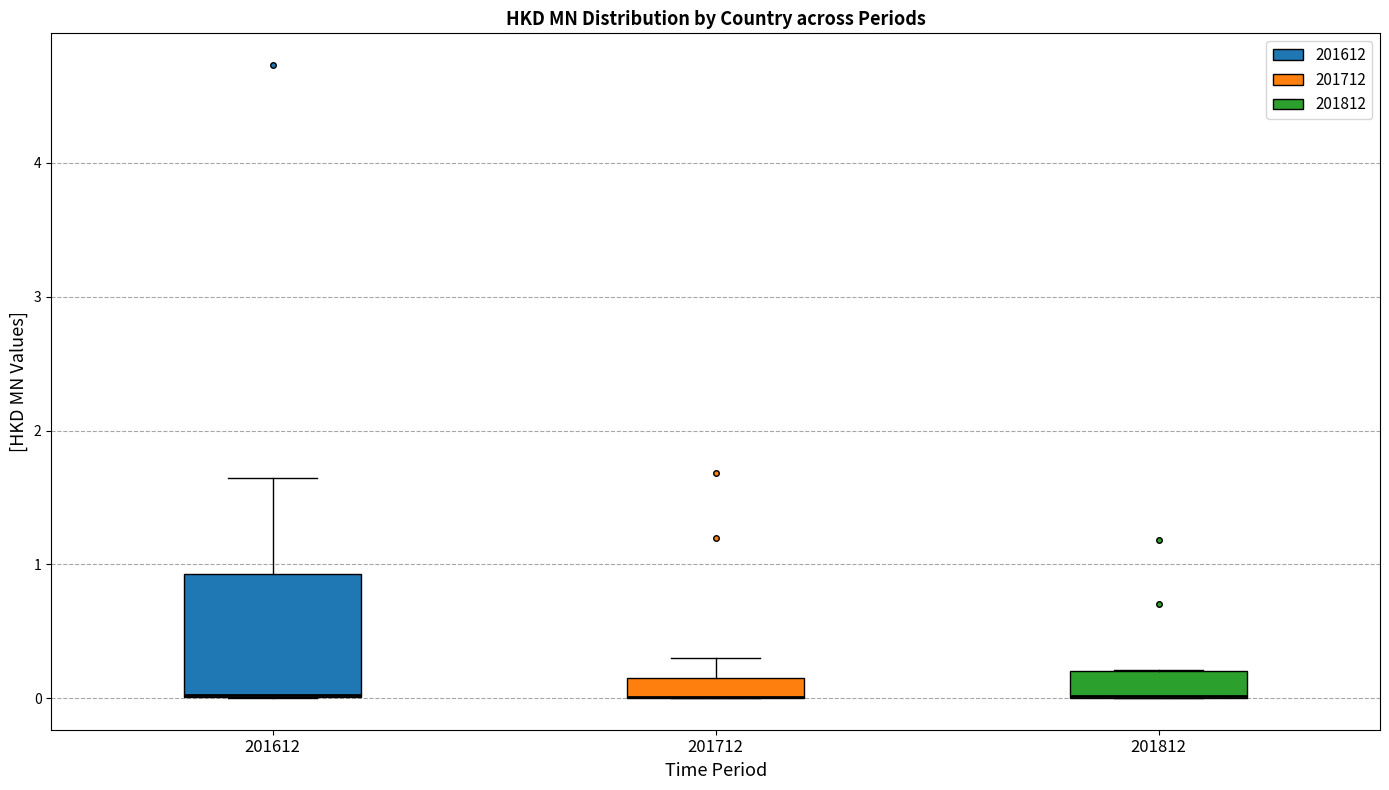

Which box is the tallest, from its lower edge to its upper edge?

201612